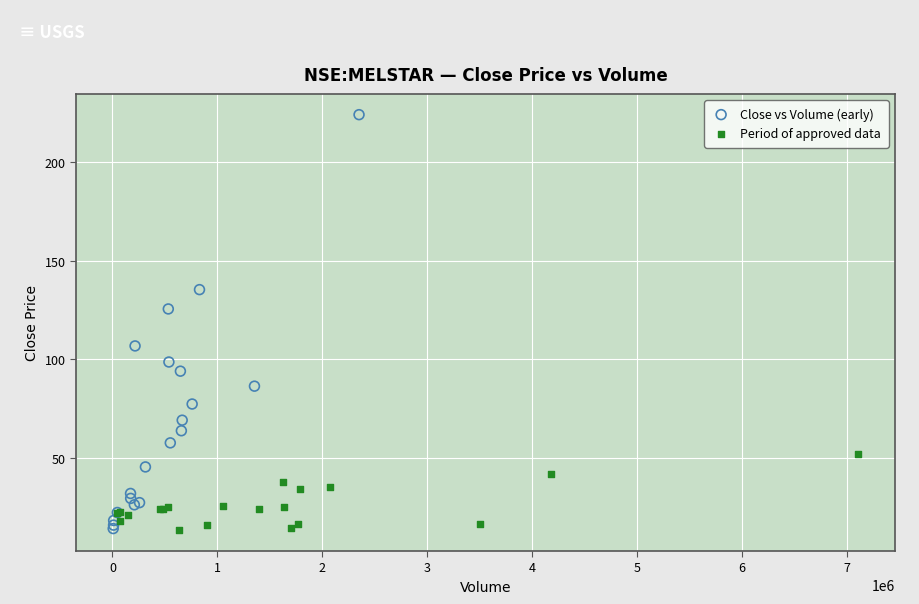

Which series reaches the maximum Y coordinate?

Close vs Volume (early)